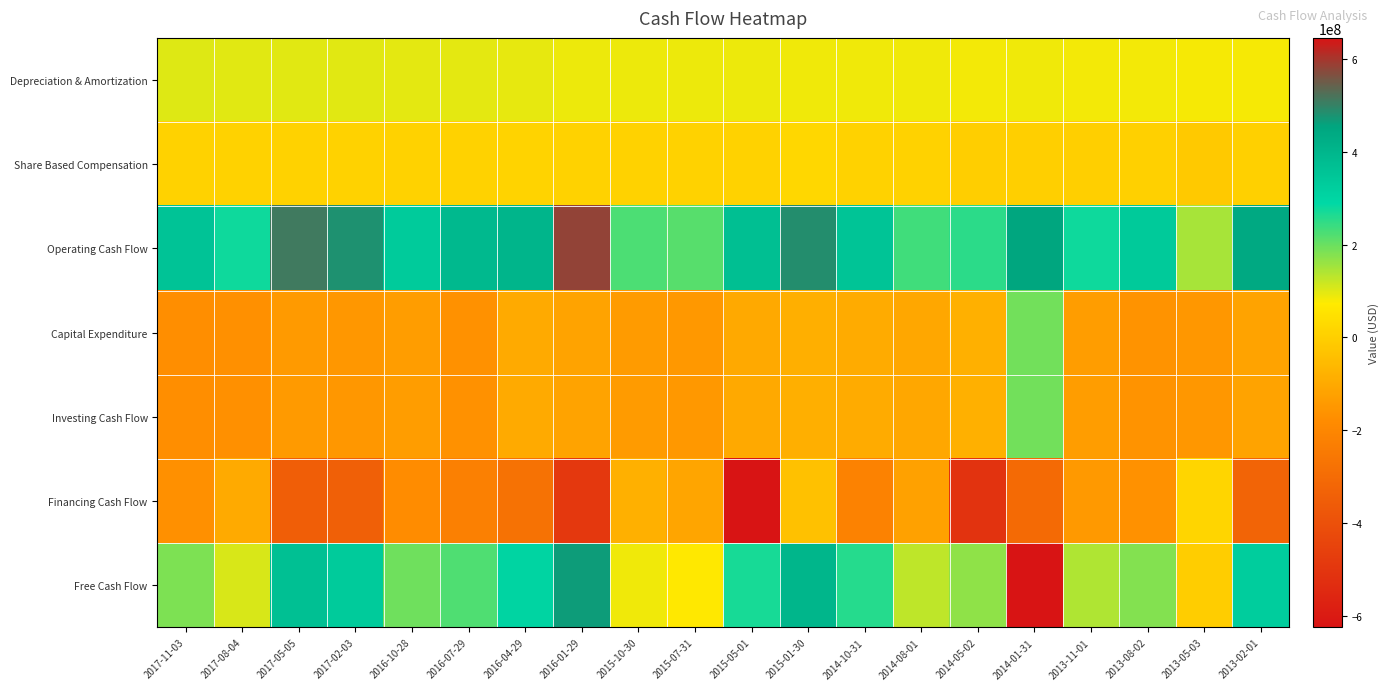

Which category has the highest value across all series?

2014-01-31